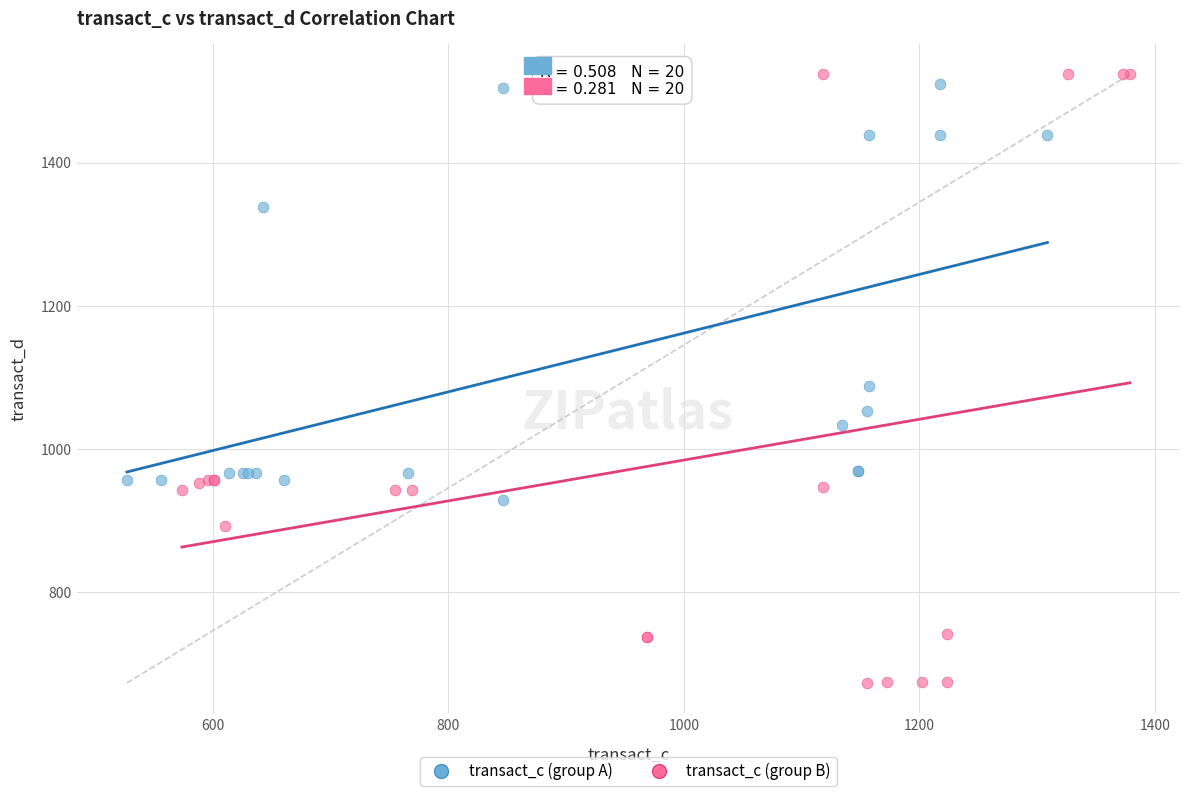

Which series contains the lowest Y value?

transact_c (group B)